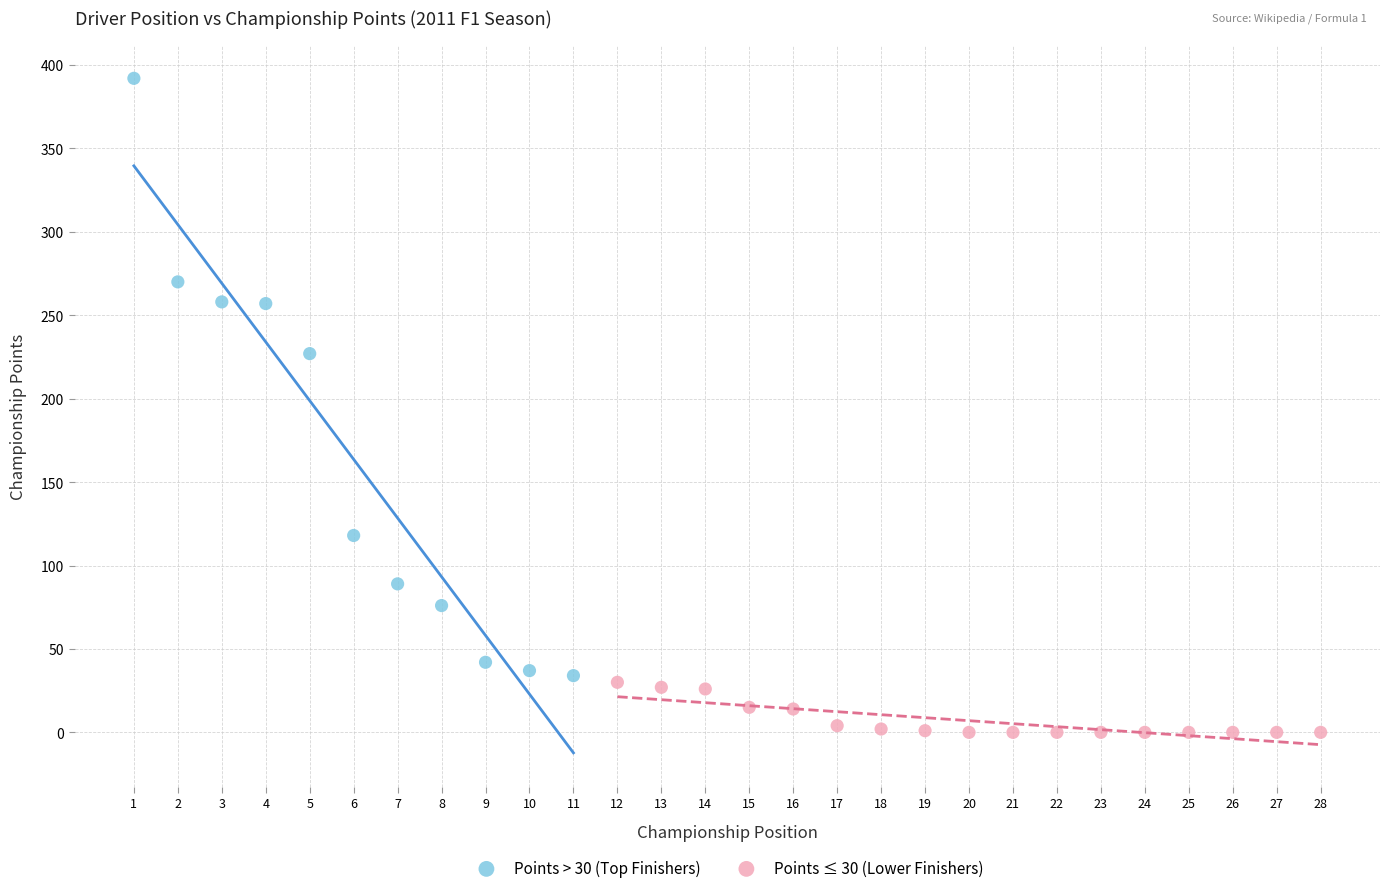

Which series contains the highest Y value?

Points > 30 (Top Finishers)